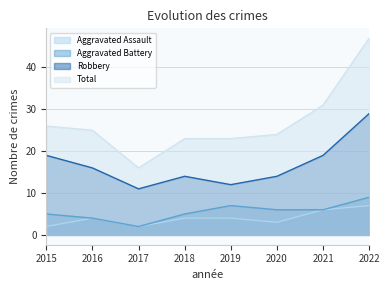

At which label does Robbery reach its peak?

2022